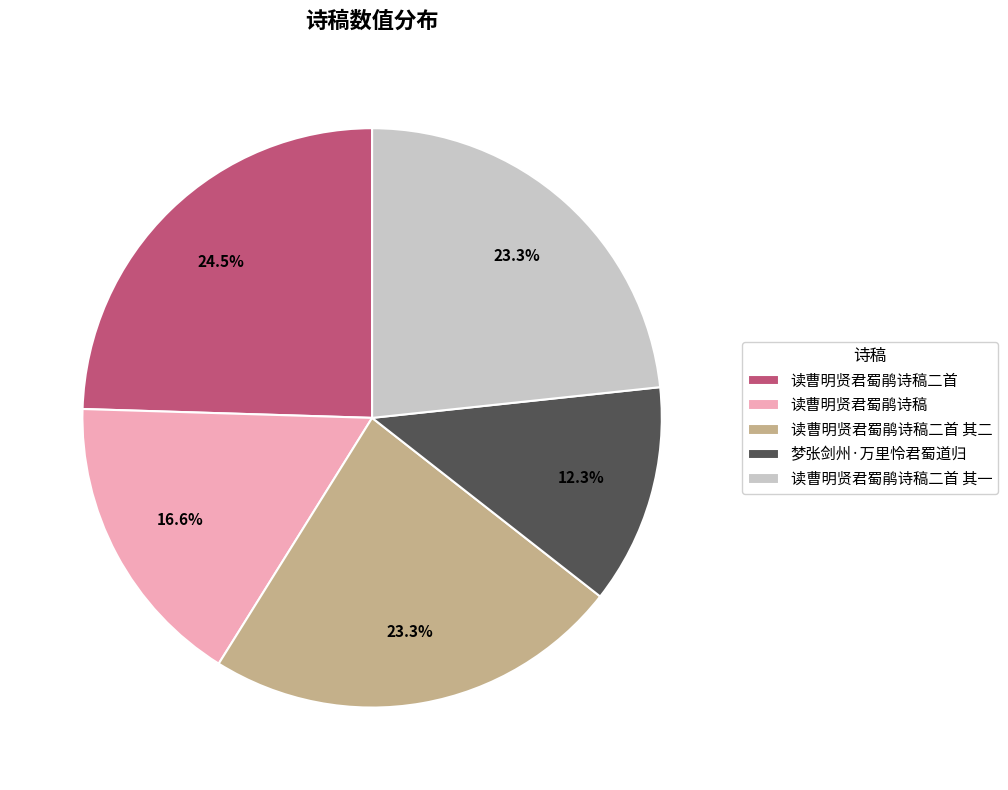

How many segments does this pie chart have?

5